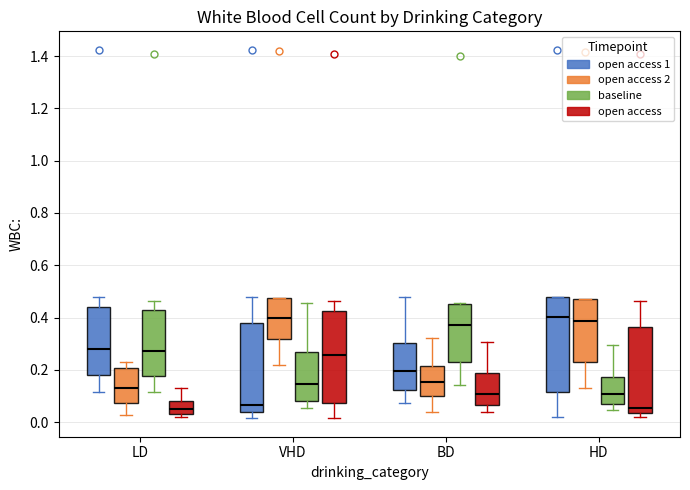

Reading left to right, transcribe this box plot: for each box, give where its median line is, the range the box spans, and where its two whiskers end, as read against the y-axis. The values are not printed on the chart, so give them approximately, as read against the axis.

LD (open access 1): median 0.28, box 0.18 to 0.44, whiskers 0.12 to 0.48
LD (open access 2): median 0.12, box 0.08 to 0.20, whiskers 0.02 to 0.24
LD (baseline): median 0.28, box 0.18 to 0.42, whiskers 0.12 to 0.46
LD (open access): median 0.04 (inside the box), box 0.04 to 0.08, whiskers 0.02 to 0.14
VHD (open access 1): median 0.06, box 0.04 to 0.38, whiskers 0.02 to 0.48
VHD (open access 2): median 0.40, box 0.32 to 0.48, whiskers 0.22 to 0.48
VHD (baseline): median 0.14, box 0.08 to 0.26, whiskers 0.06 to 0.46
VHD (open access): median 0.26, box 0.08 to 0.42, whiskers 0.02 to 0.46
BD (open access 1): median 0.20, box 0.12 to 0.30, whiskers 0.08 to 0.48
BD (open access 2): median 0.16, box 0.10 to 0.22, whiskers 0.04 to 0.32
BD (baseline): median 0.36, box 0.22 to 0.46, whiskers 0.14 to 0.46
BD (open access): median 0.10, box 0.06 to 0.18, whiskers 0.04 to 0.30
HD (open access 1): median 0.40, box 0.12 to 0.48, whiskers 0.02 to 0.48
HD (open access 2): median 0.38, box 0.24 to 0.46, whiskers 0.14 to 0.48
HD (baseline): median 0.10, box 0.06 to 0.18, whiskers 0.04 to 0.30
HD (open access): median 0.06, box 0.04 to 0.36, whiskers 0.02 to 0.46